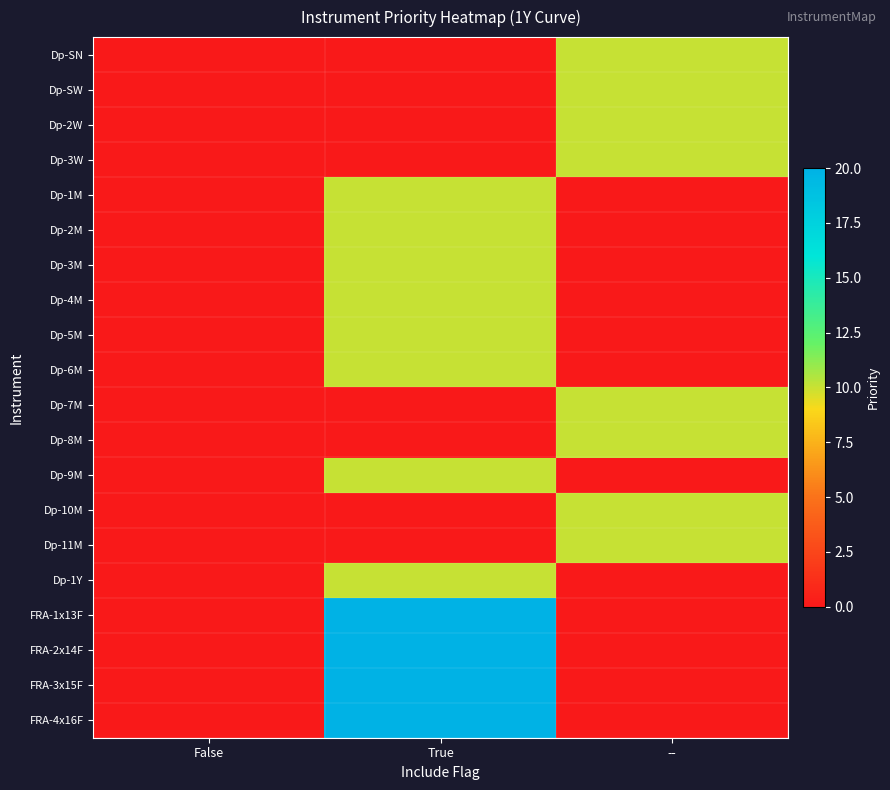

Which series has the largest range (max minus min)?

FRA-1x13F